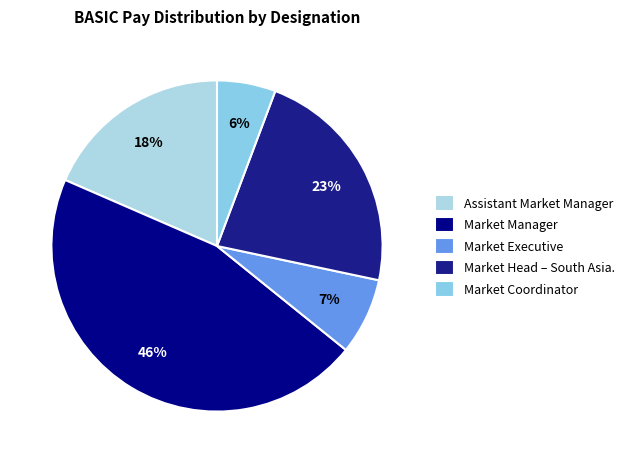

How many segments does this pie chart have?

5